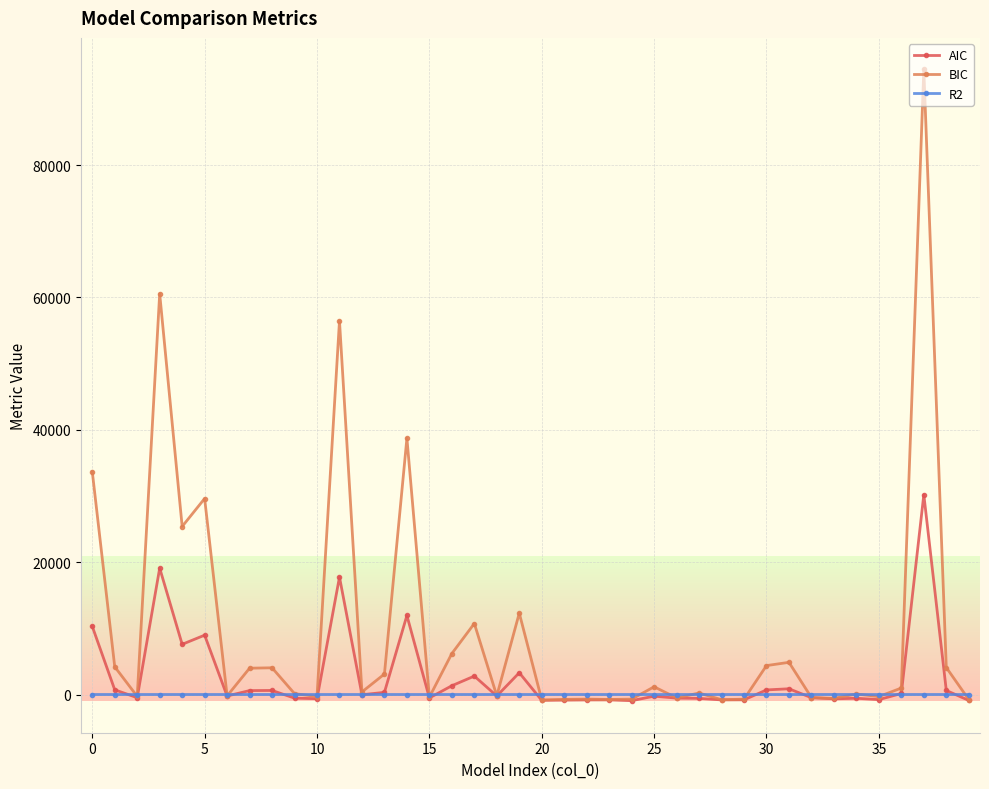

What is the value of the BIC point at the 14th from the left?

3093.8